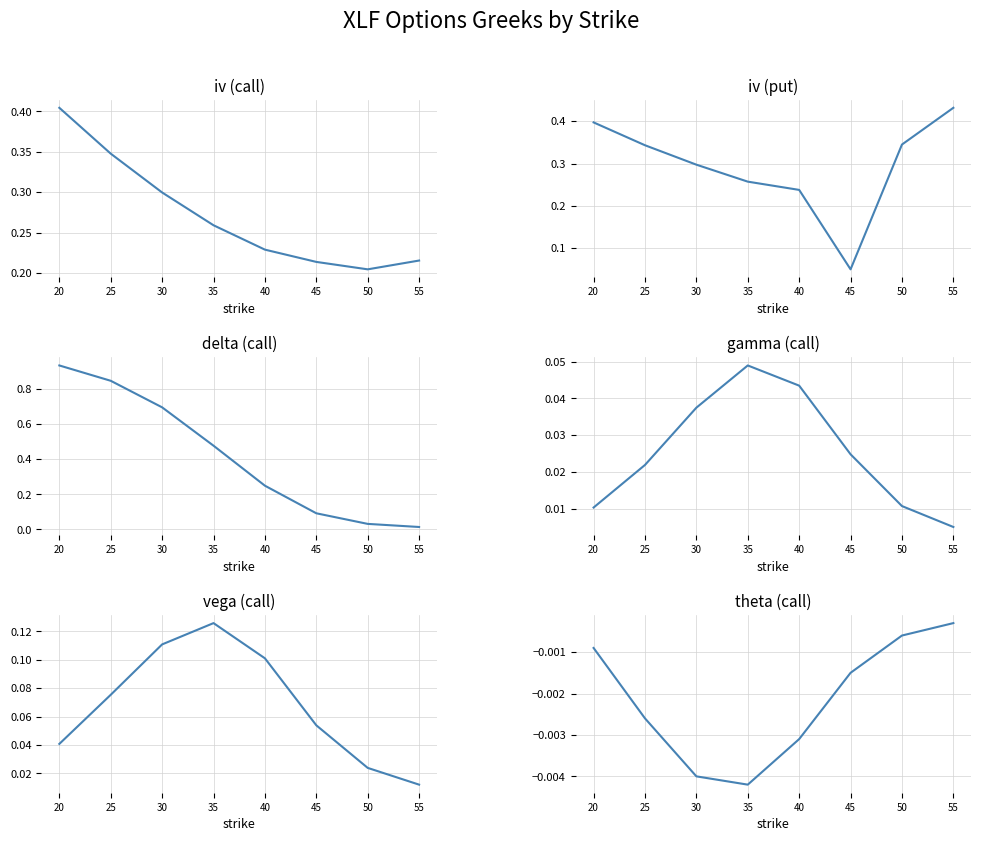

How many interior local valleys does the theta (call) series have?

1